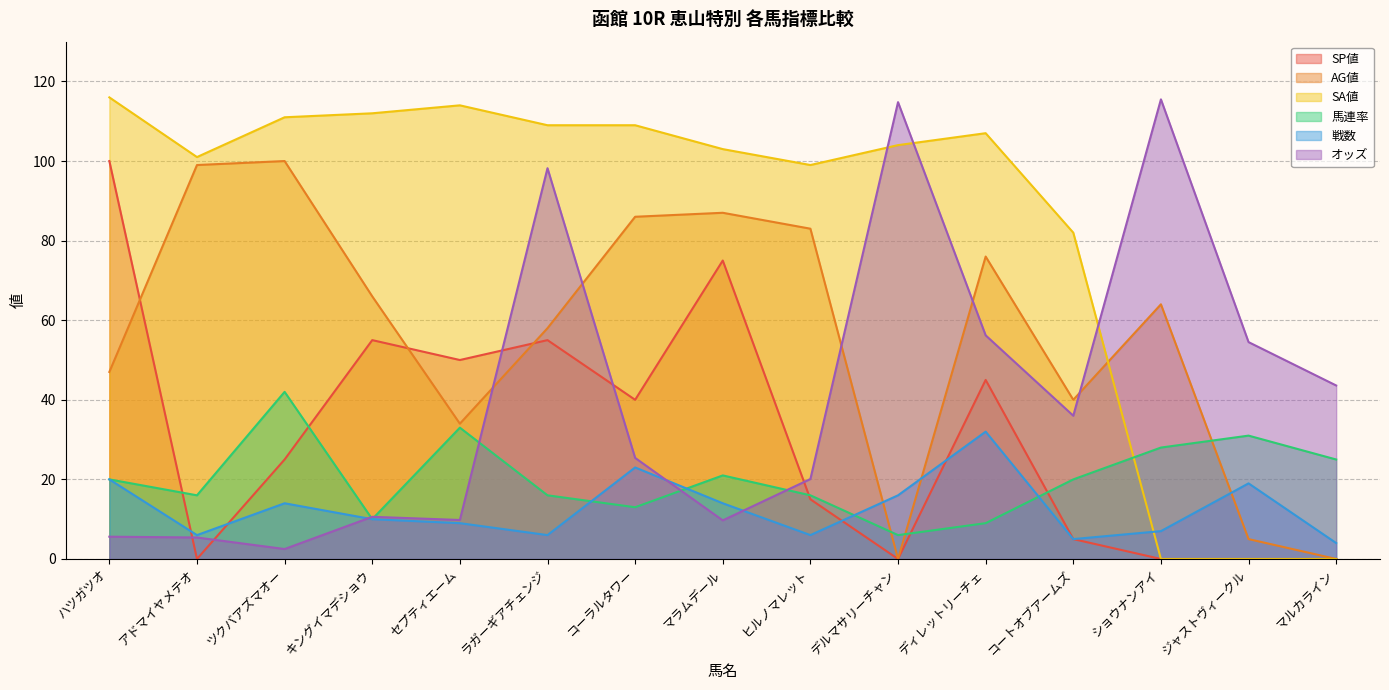

List the labels in order of AG値 value, smallest first.

デルマサリーチャン, マルカライン, ジャストヴィークル, セプティエーム, コートオブアームズ, ハツガツオ, ラガーギアチェンジ, ショウナンアイ, キングイマデショウ, ディレットリーチェ, ヒルノマレット, コーラルタワー, マラムデール, アドマイヤメテオ, ツクバアズマオー